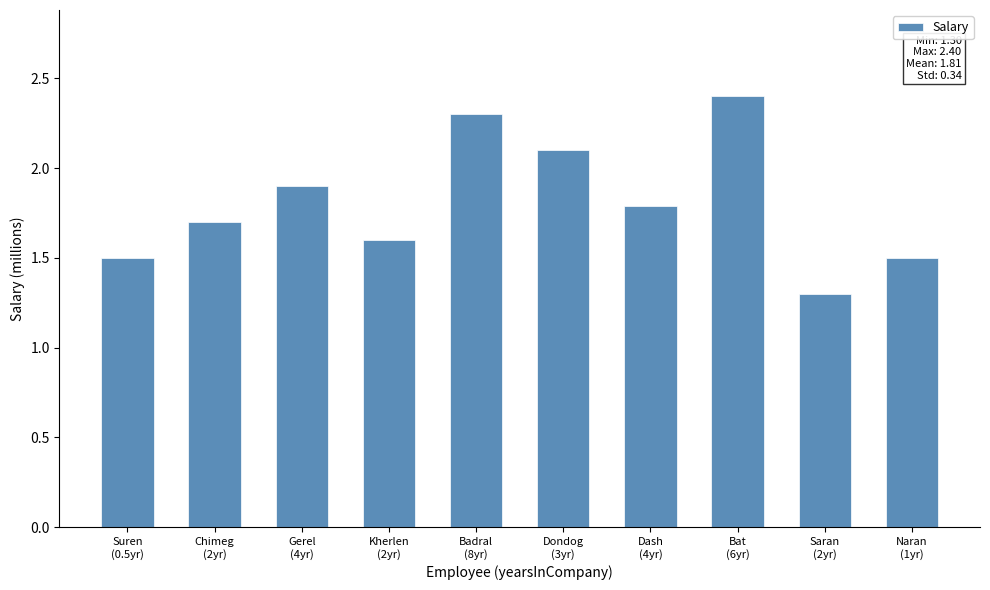

What is the sum of all values?

18.1